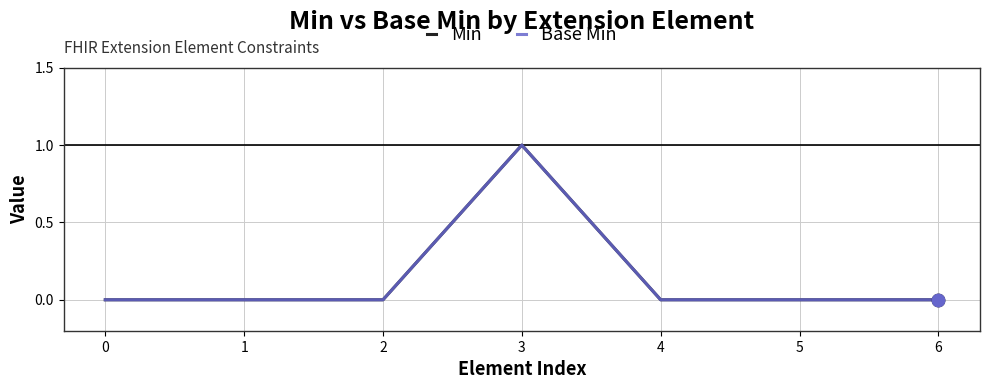

Which series has the largest total across all categories?

Min